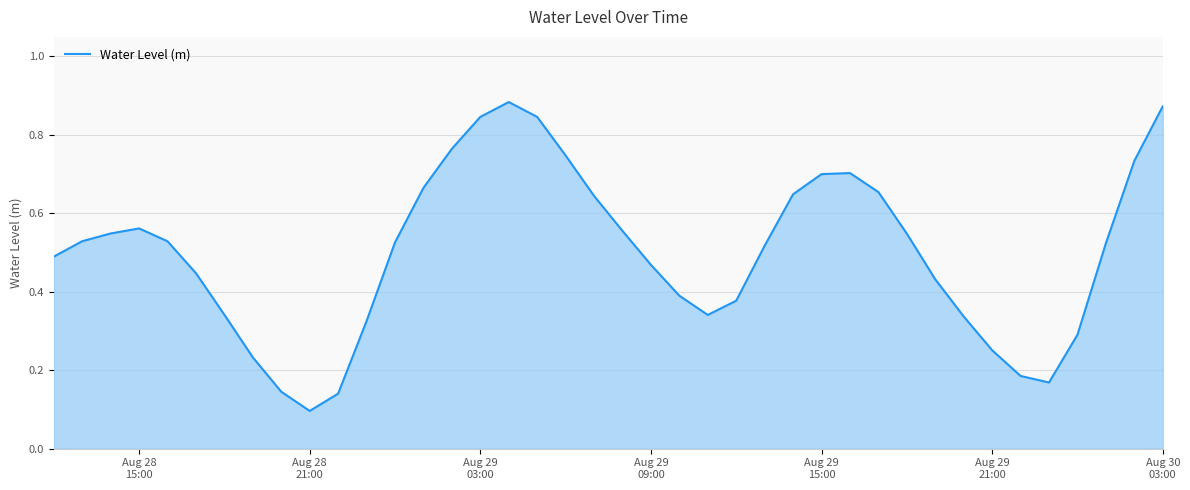

How many lines are shown in the chart?

1